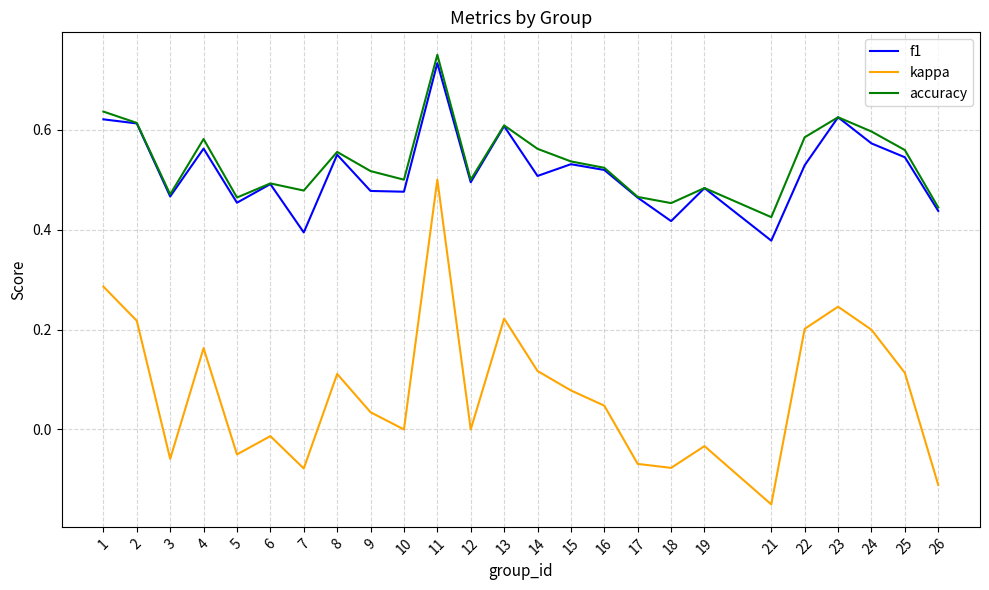

True or false: f1 and kappa intersect in this chart.

False